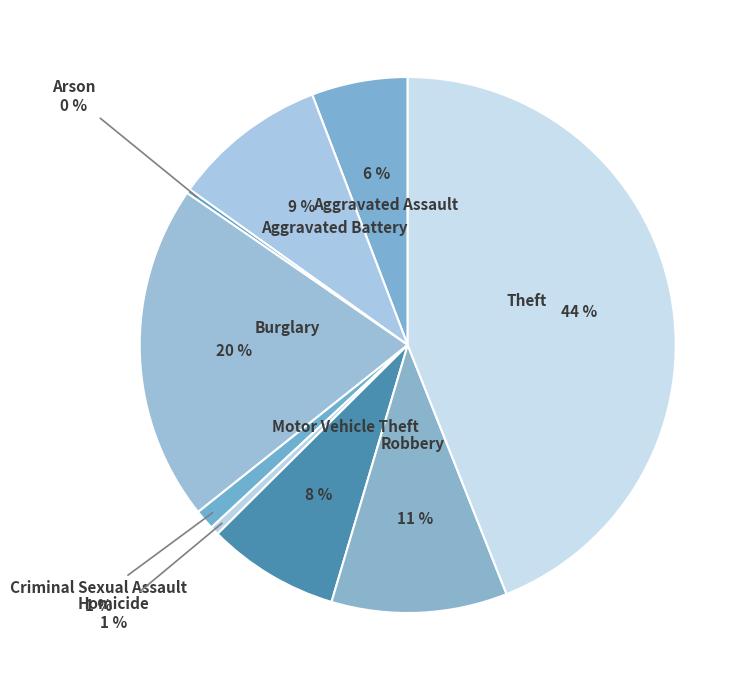

Is it true that Motor Vehicle Theft is 8% of the pie?

True